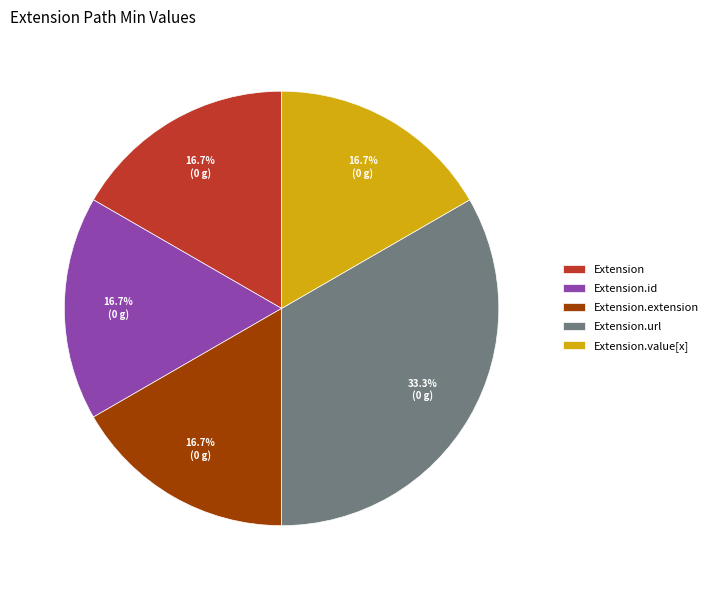

Count the number of slices in the pie.

5